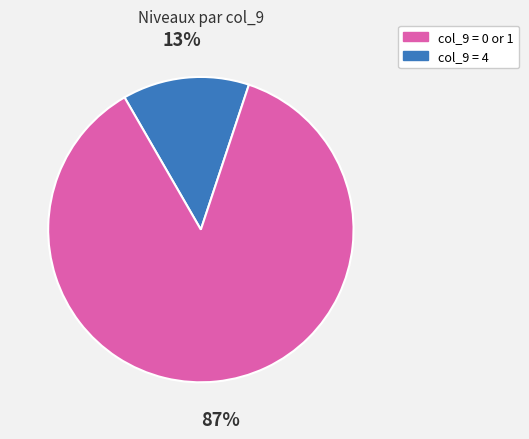

To the nearest percent, what is the average slice percentage?

50%